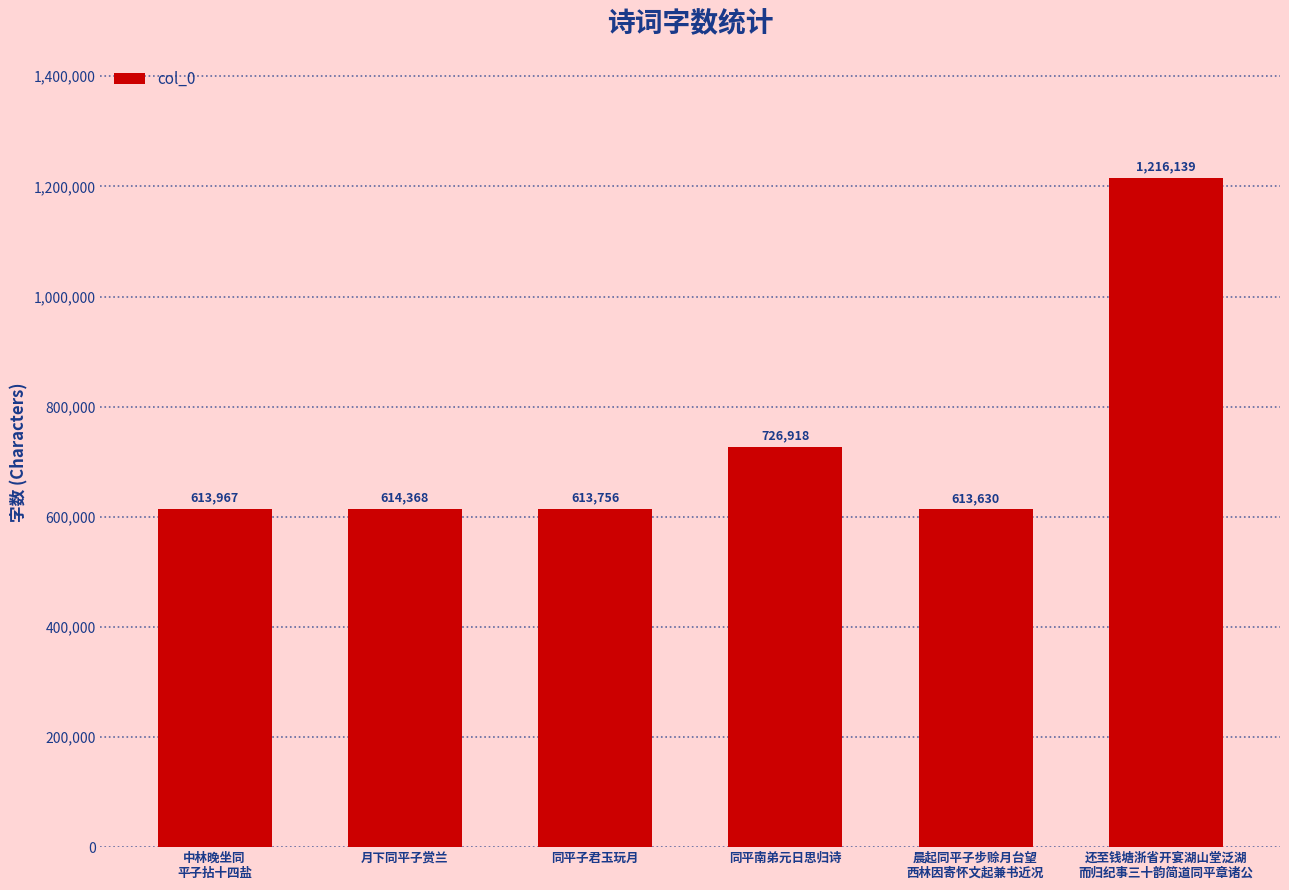

How many values are below 614368?

3